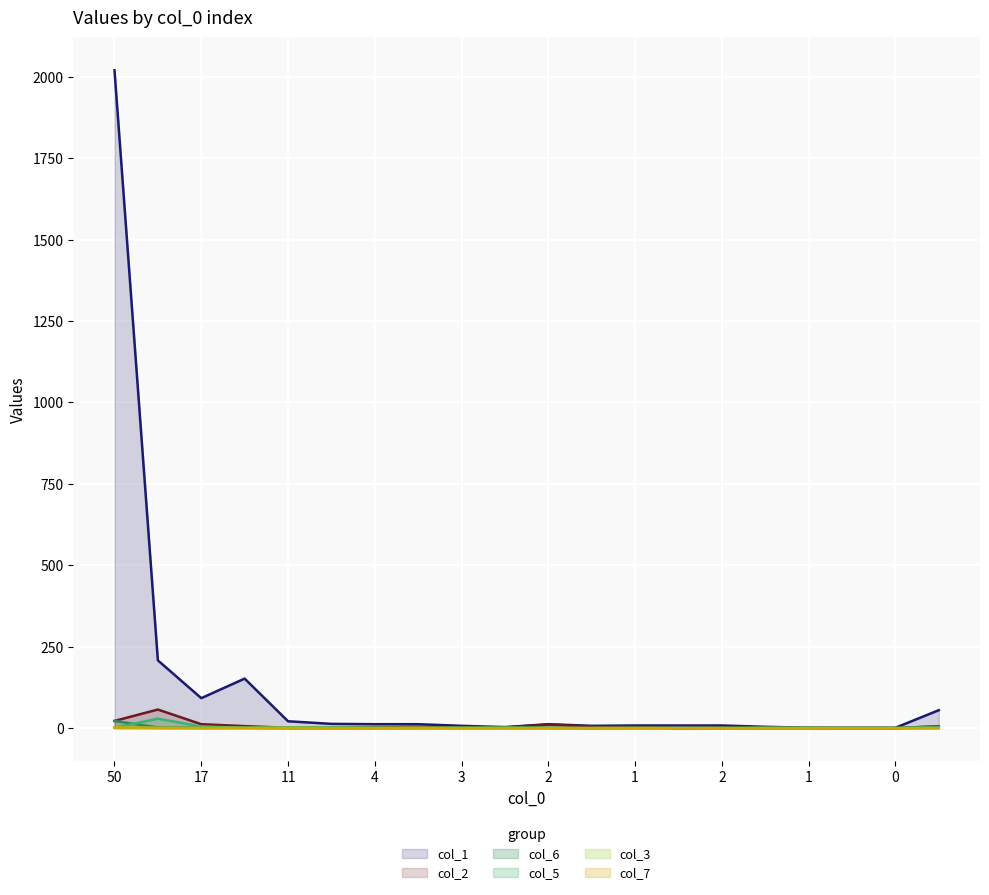

How many values in the col_1 series are below 12?

10